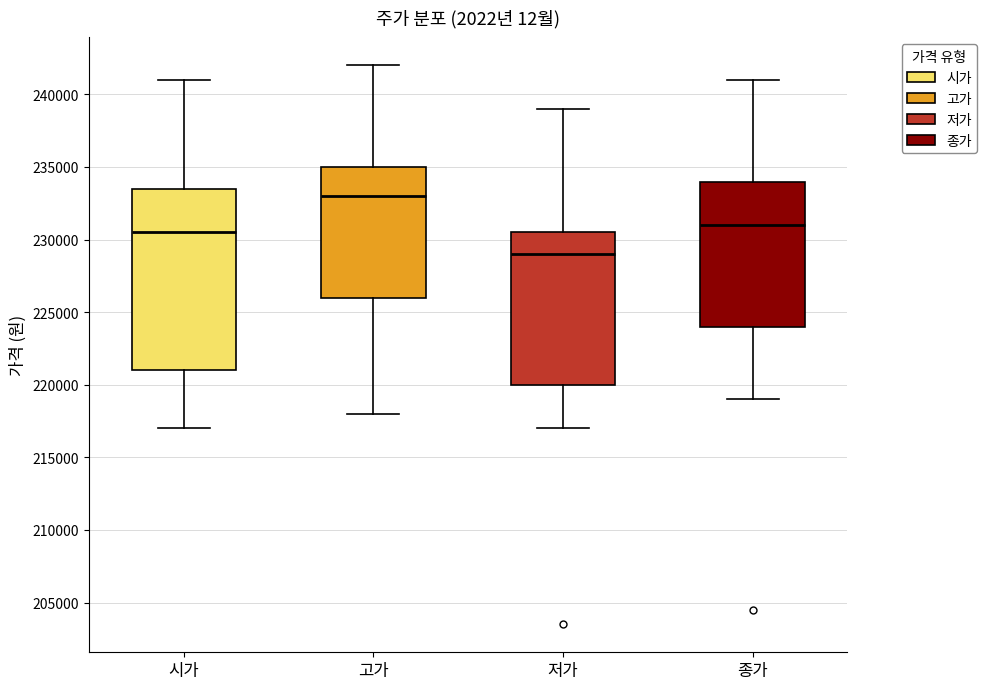

Which box is the tallest, from its lower edge to its upper edge?

시가